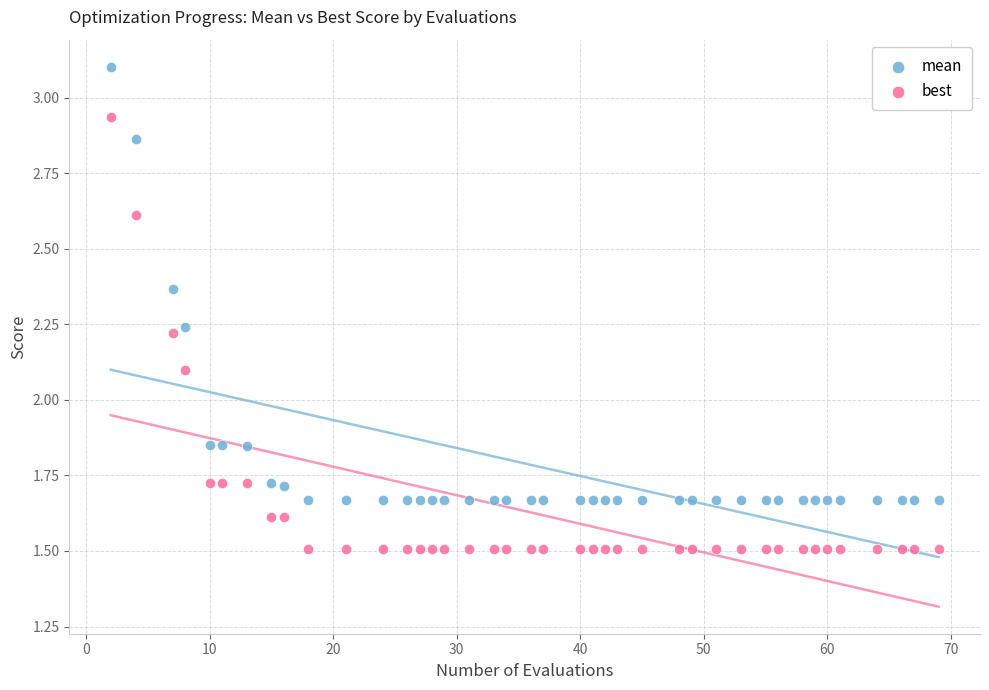

Across all series, what Y value is closest to 2?

2.1